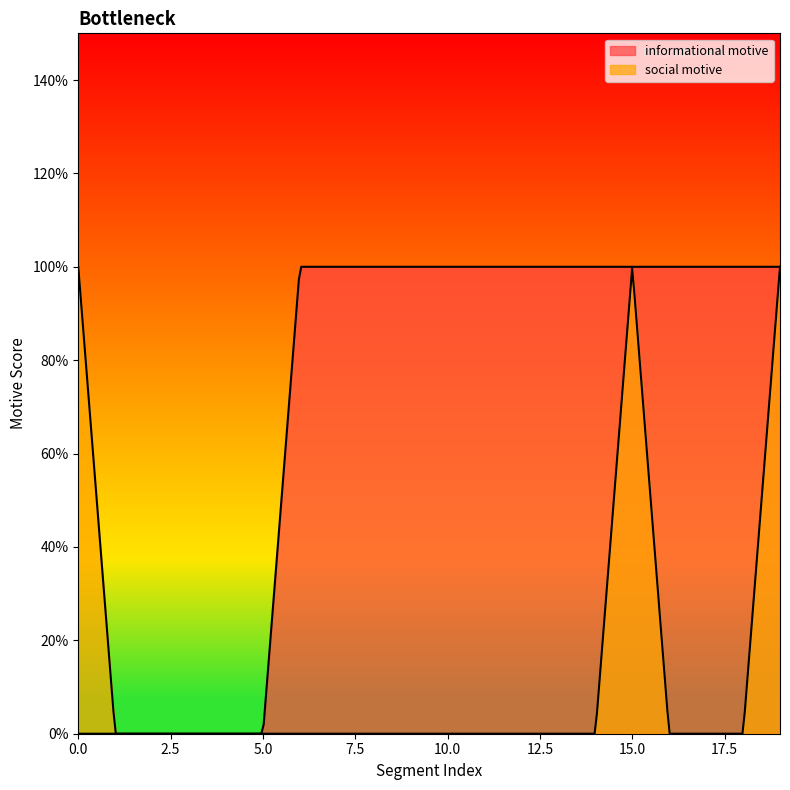

True or false: informational motive has a value of 1 at 2.

False